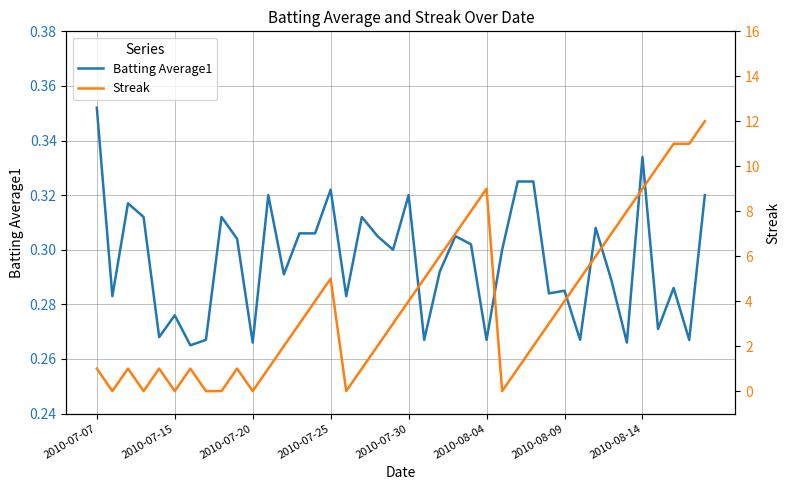

After their last crossing, which series has the higher values: Batting Average1 or Streak?

Streak